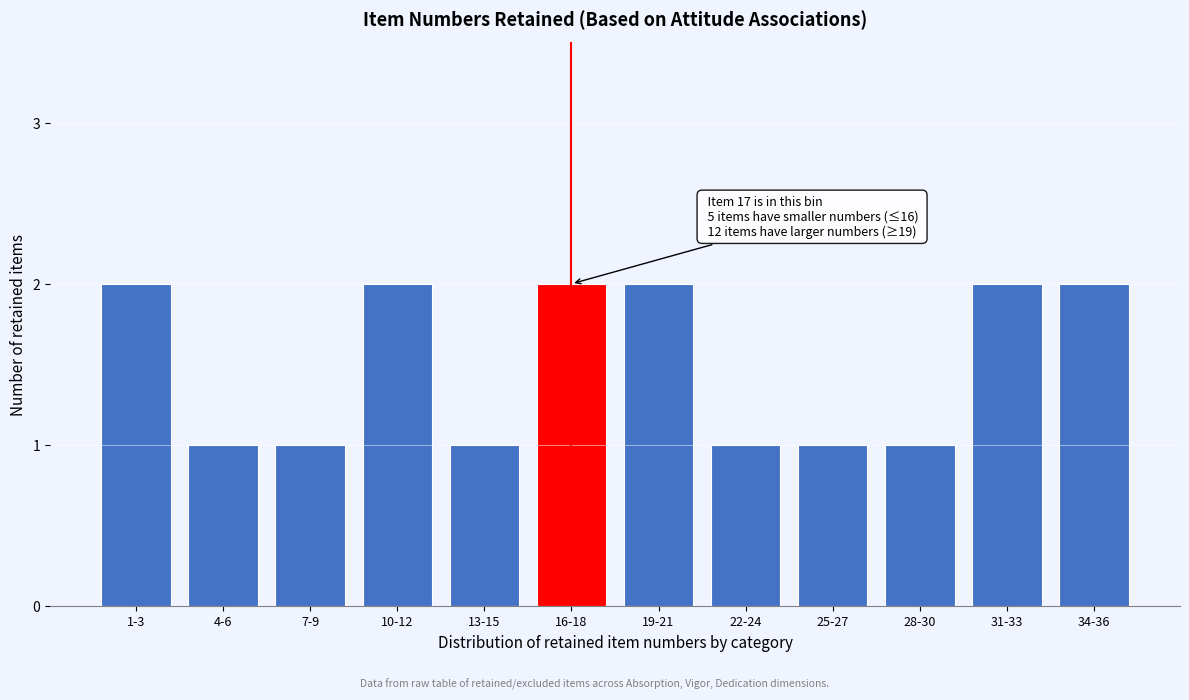

Reading right to left, list all the values displayed in this chart.

2	2	1	1	1	2	2	1	2	1	1	2